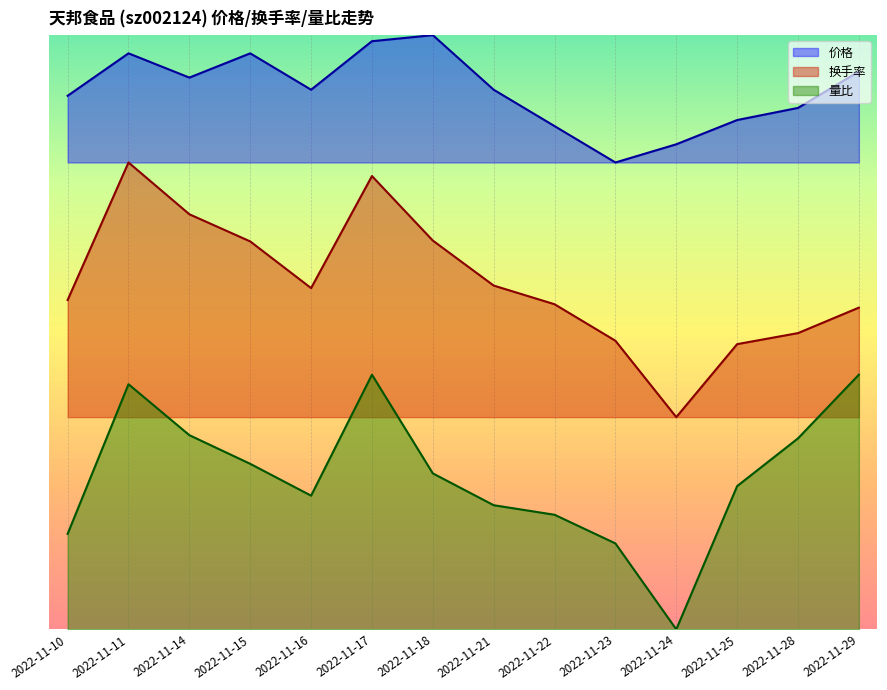

How many values in the 价格 series are below 6?

3